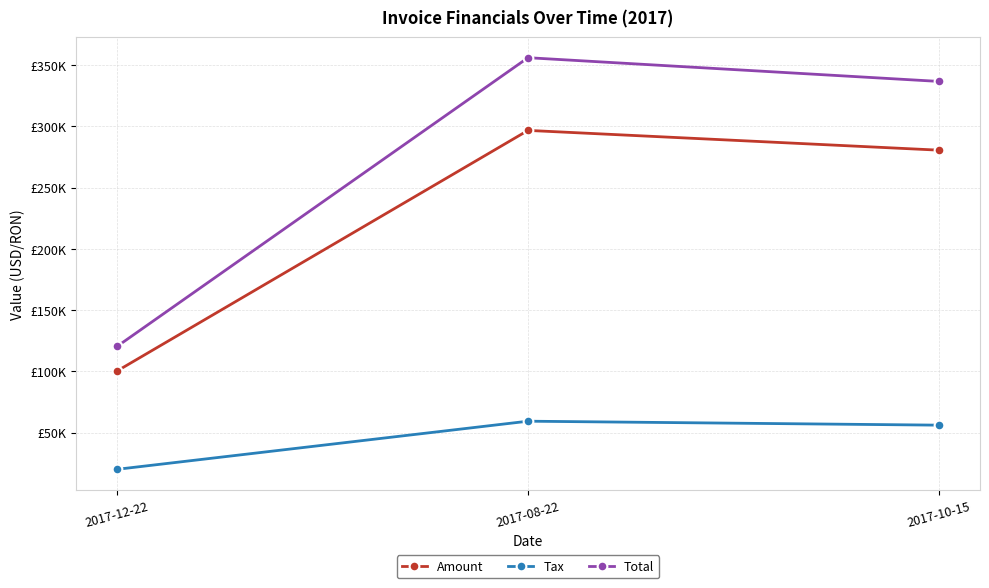

What are all the series names shown in the legend?

Amount, Tax, Total